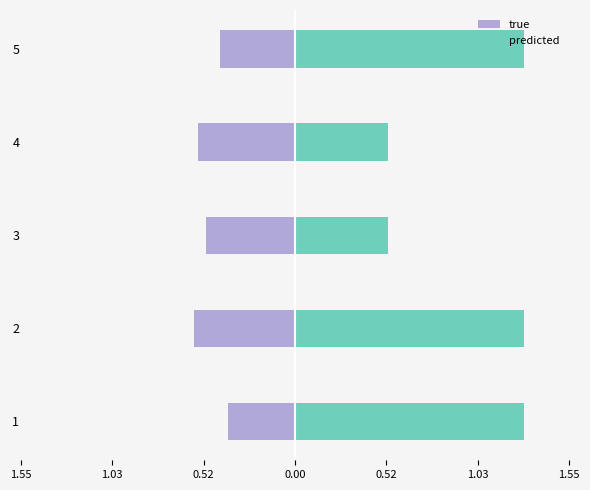

What are all the series names shown in the legend?

true, predicted